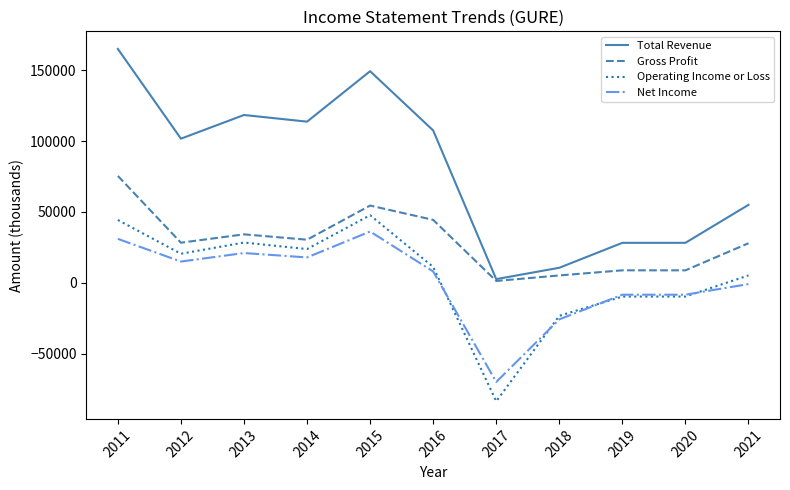

Which series has the largest range (max minus min)?

Total Revenue